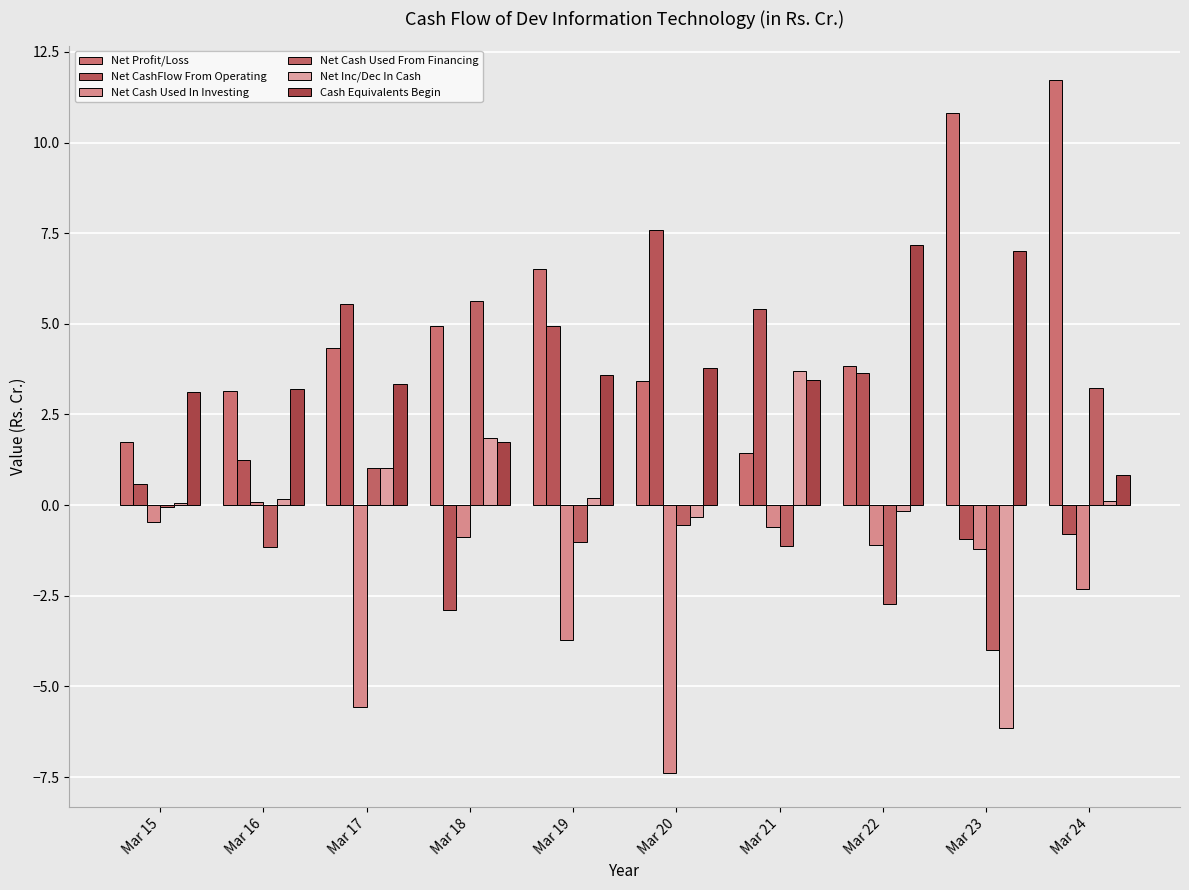

Are the bars grouped side by side (vs. stacked)?

Yes